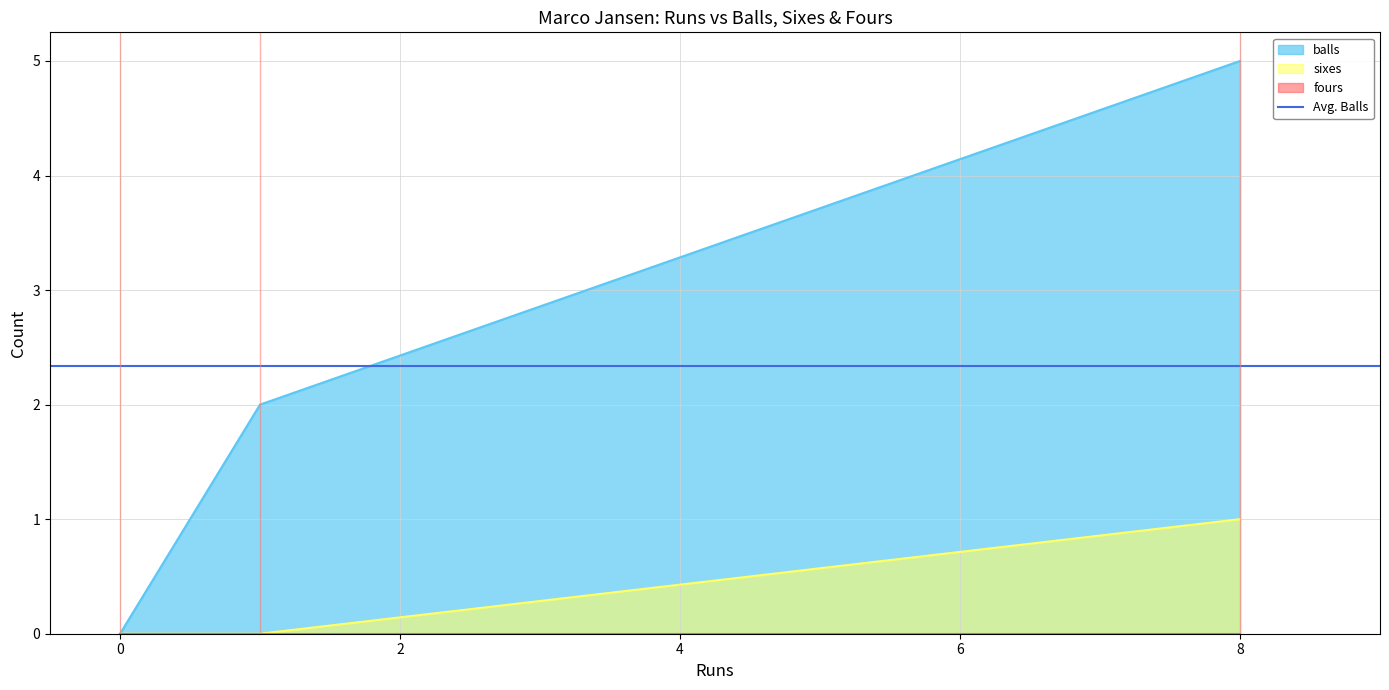

What is the difference between the maximum and minimum values in the balls series?

5